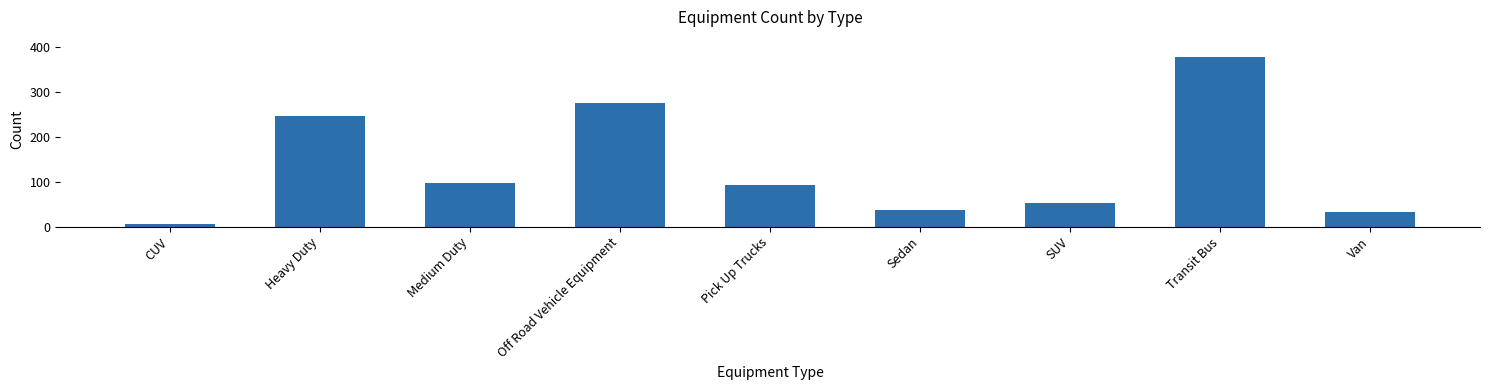

Approximately how many times larger is the value at Sedan compared to Pick Up Trucks?

0.4